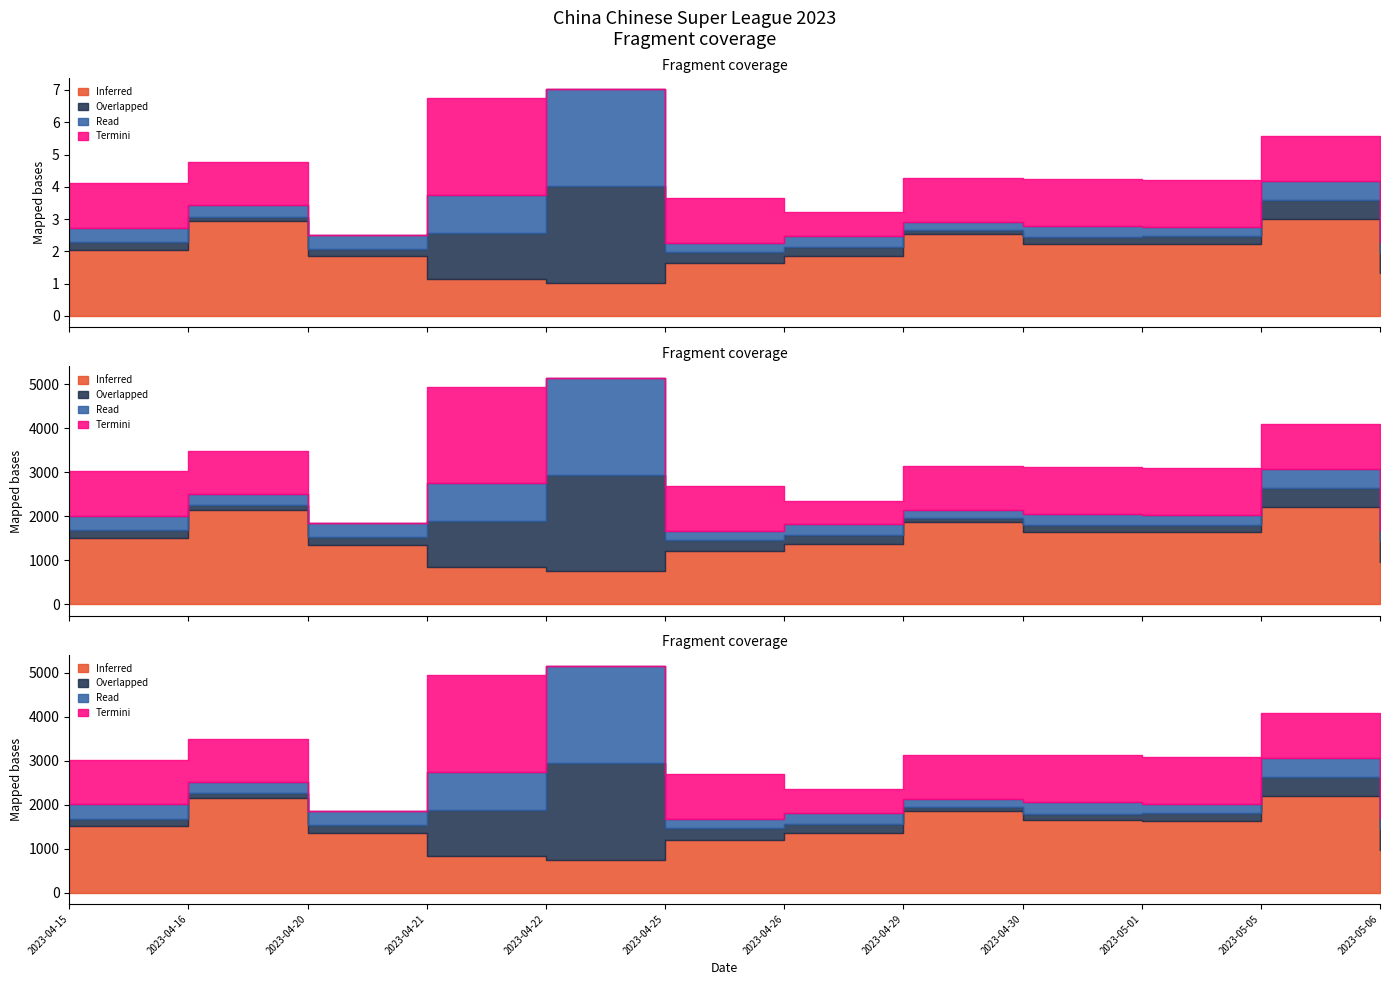

How many data points does each series have?

12